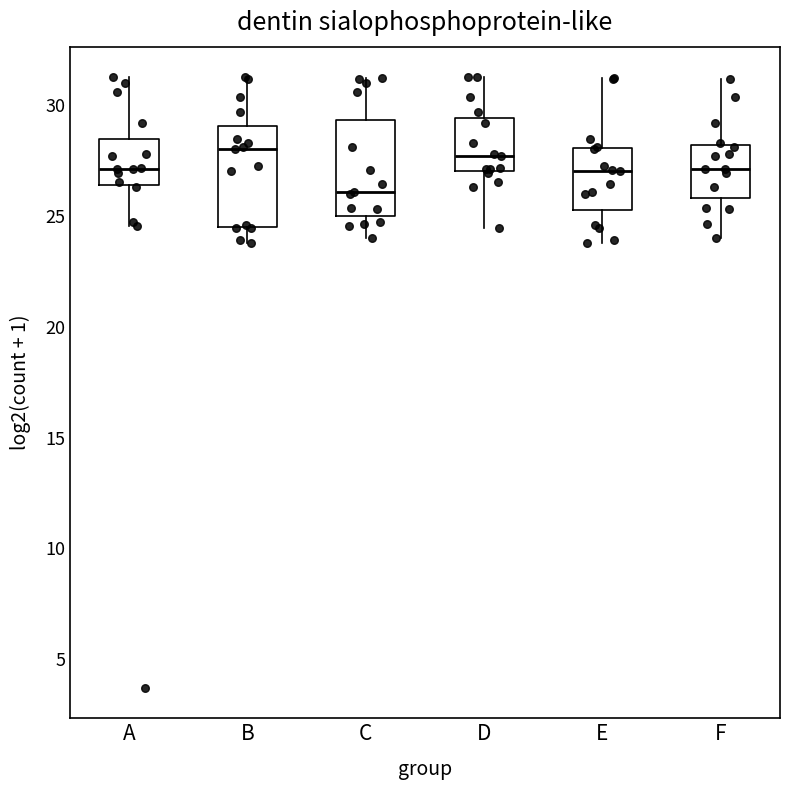

Which box has the lowest median line?

C